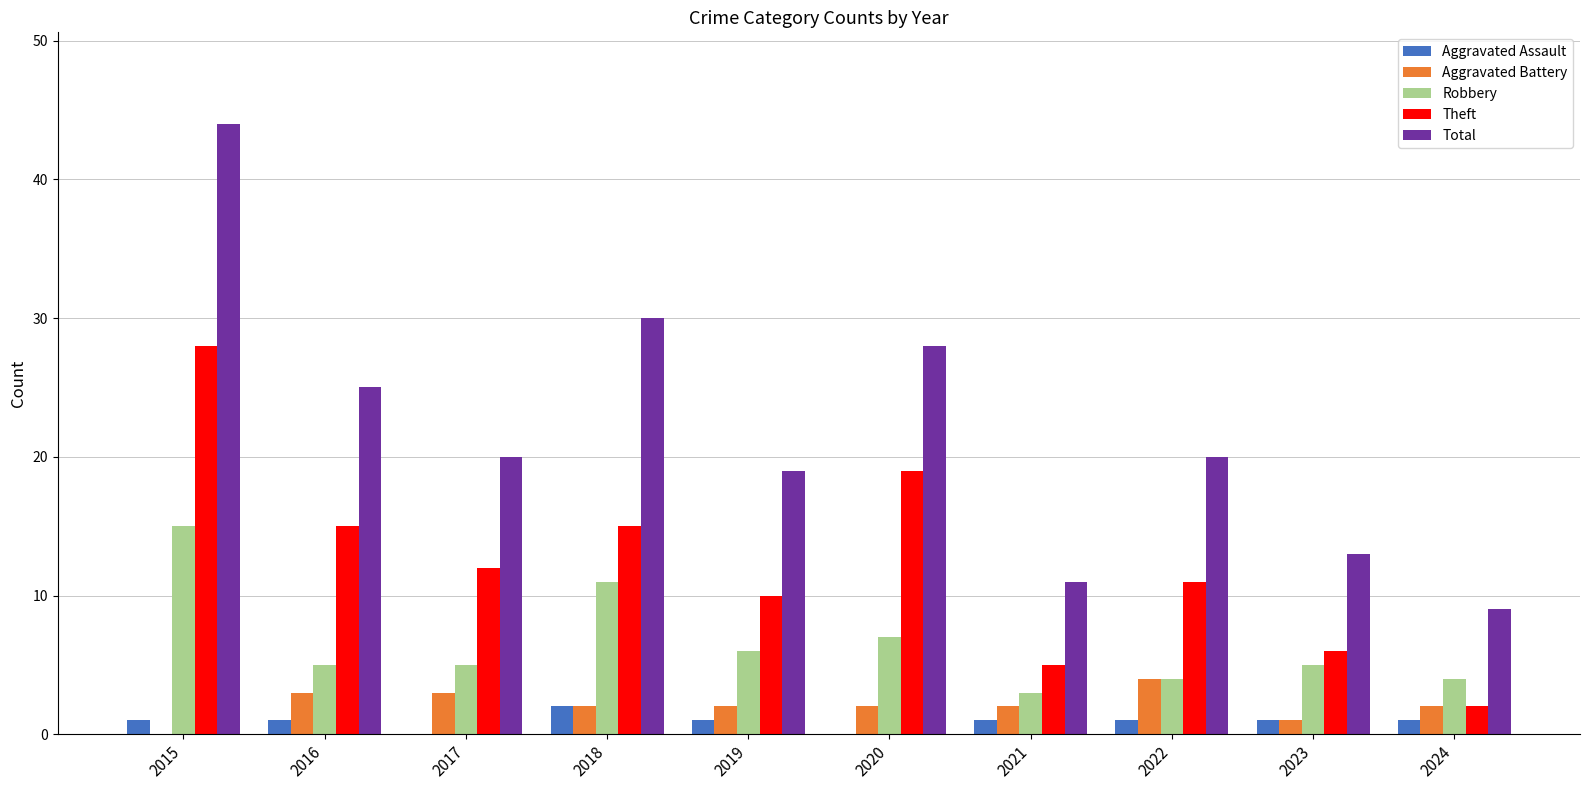

Read the Aggravated Battery value at 2016.

3